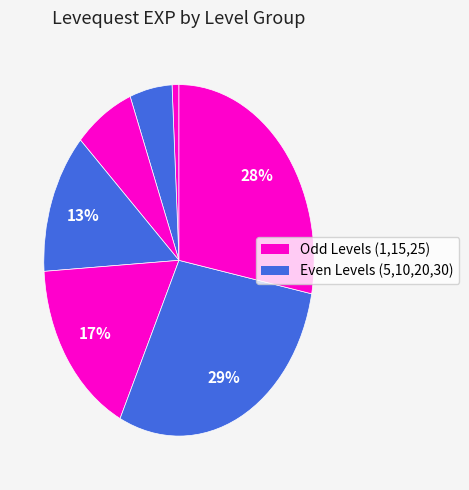

Count the number of slices in the pie.

7